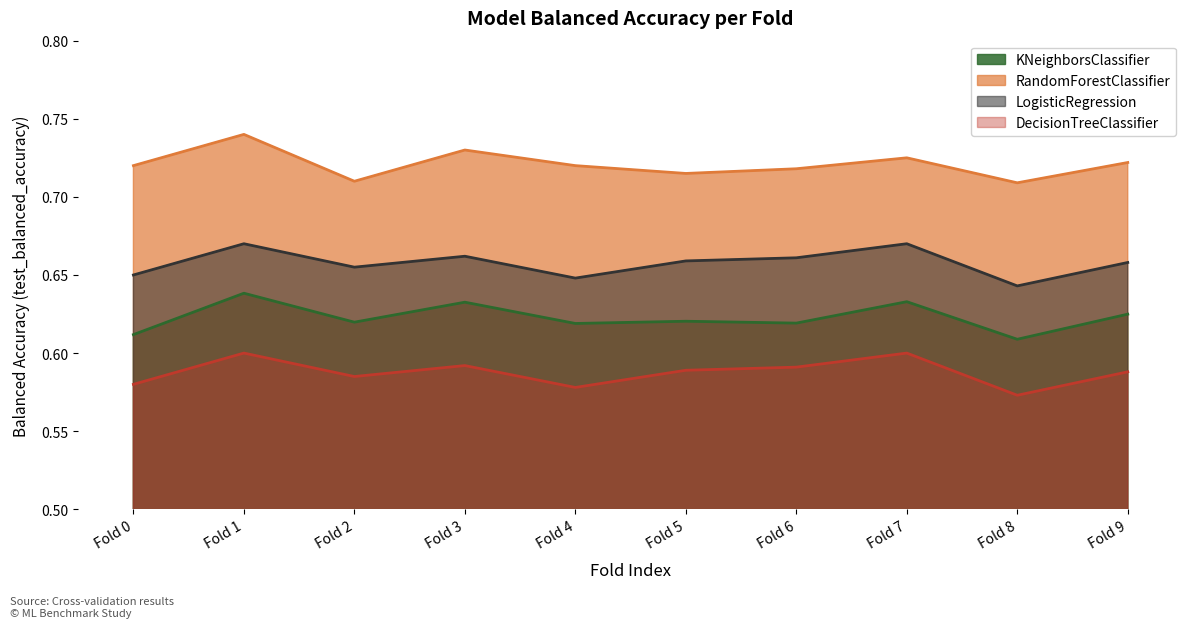

How many distinct data groups are displayed?

4